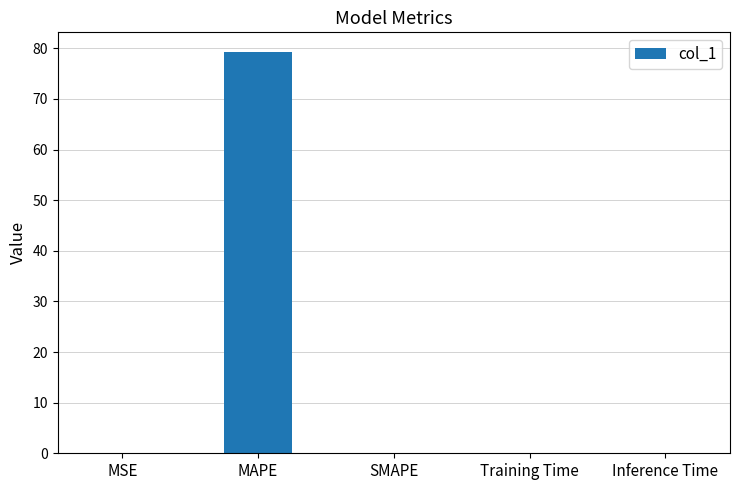

What is the approximate value at MAPE?

79.2